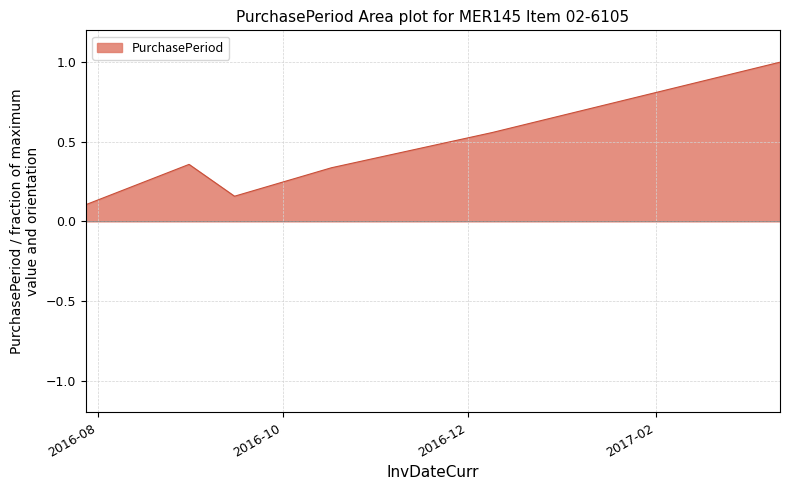

What is the greatest value displayed?

1.0